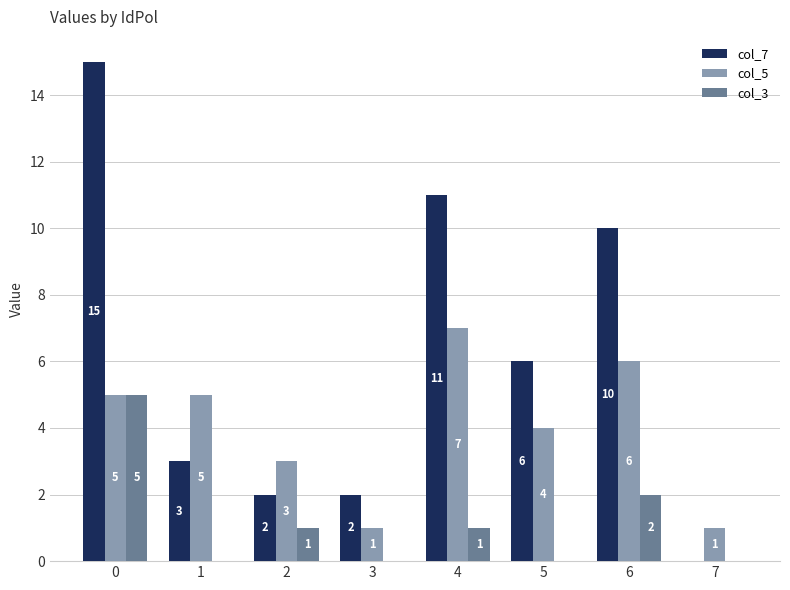

What is the sum of the col_3 values at 1 and 2?

1